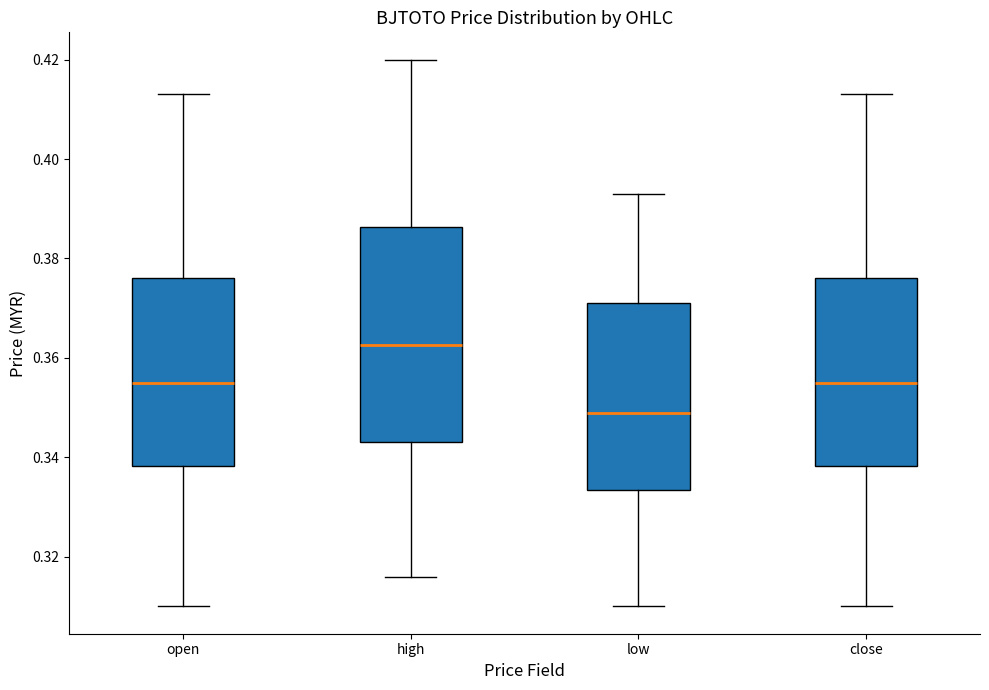

Where does the lower whisker of the box for low end on the y-axis? The values are not printed on the chart, so give them approximately, as read against the axis.

0.310